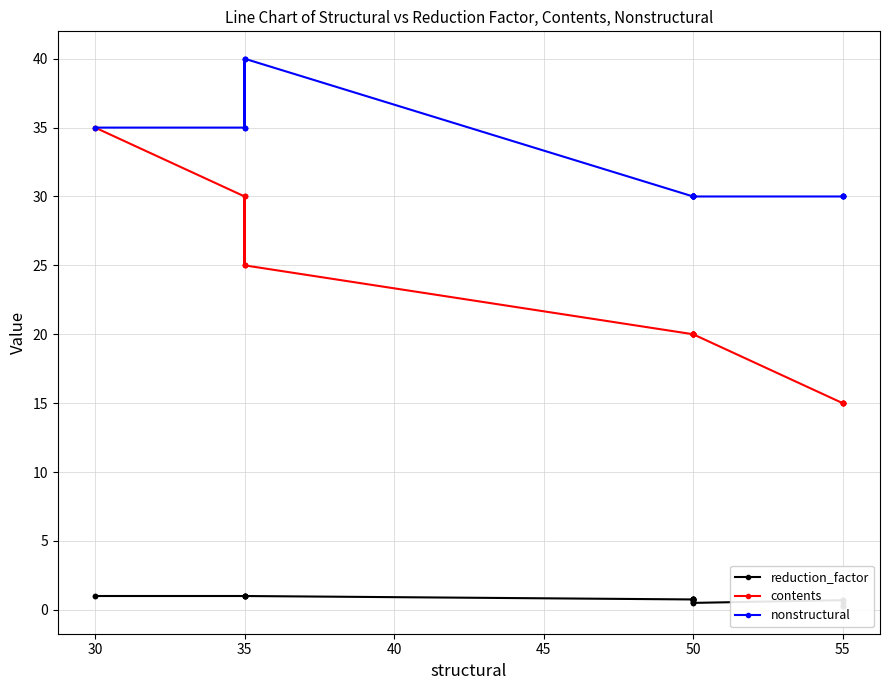

True or false: contents and nonstructural intersect in this chart.

False